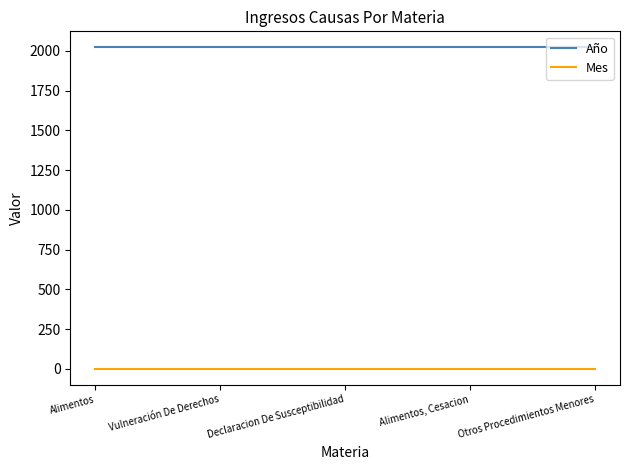

Reading left to right, list all the values displayed in this chart.

Año: Alimentos=2021	Vulneración De Derechos=2021	Declaracion De Susceptibilidad=2021	Alimentos, Cesacion=2021	Otros Procedimientos Menores=2021
Mes: Alimentos=3	Vulneración De Derechos=3	Declaracion De Susceptibilidad=3	Alimentos, Cesacion=3	Otros Procedimientos Menores=3